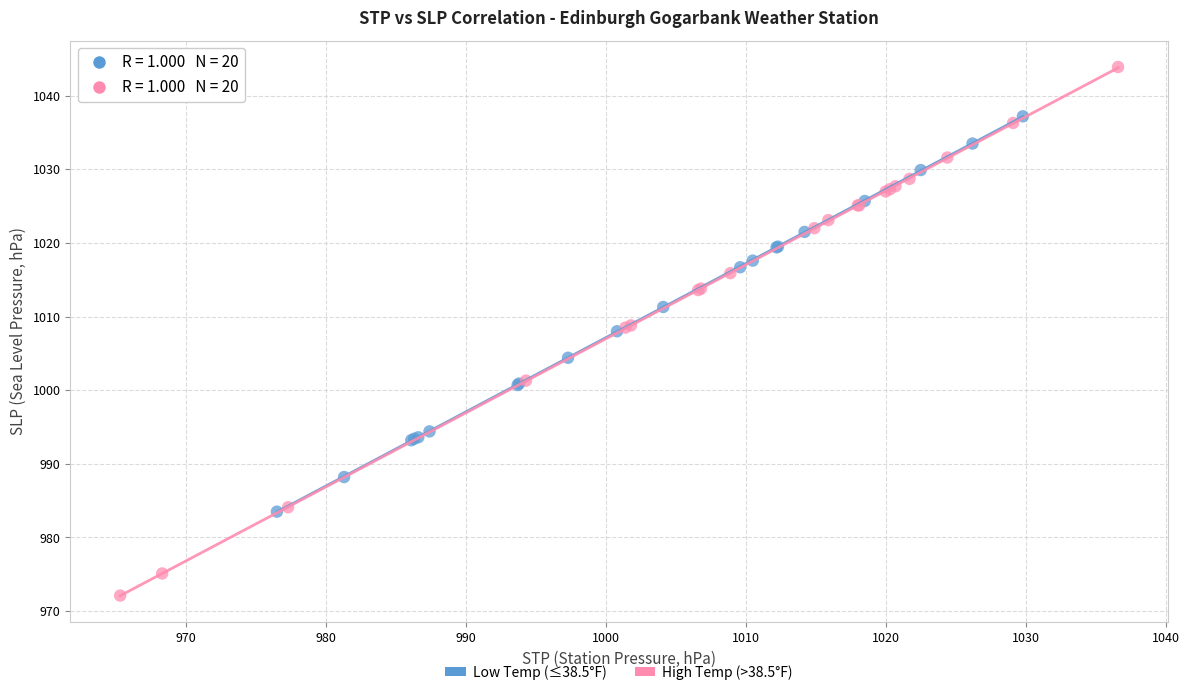

Which series contains the lowest Y value?

High Temp (>38.5°F)